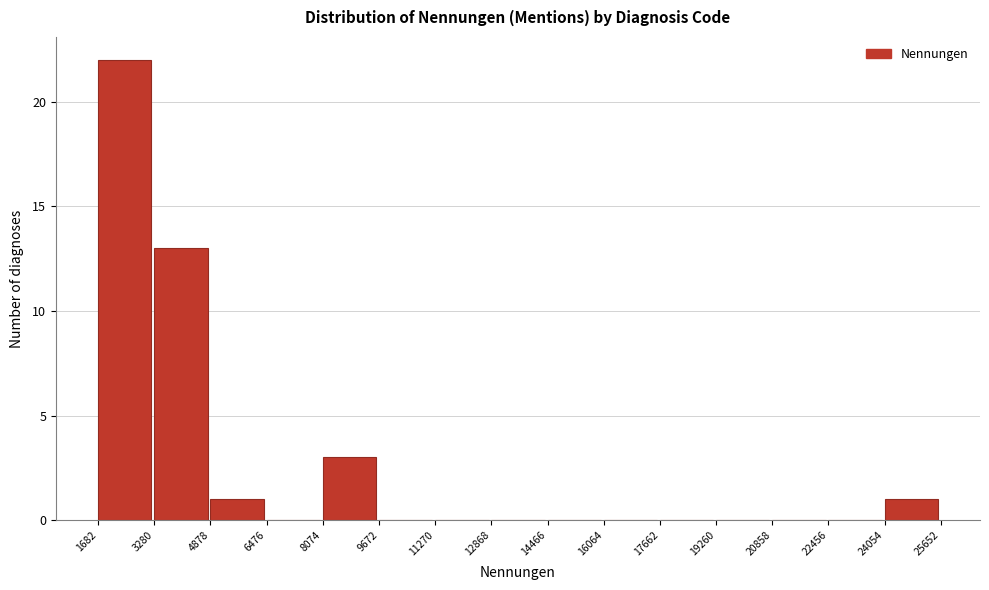

Reading left to right, list every bar in this chart as the range it spans on the x-axis followed by its height. The values are not printed on the chart, so give them approximately, as read against the axis.

1682 to 3280: 22
3280 to 4878: 13
4878 to 6476: 1
6476 to 8074: 0
8074 to 9672: 3
9672 to 11270: 0
11270 to 12868: 0
12868 to 14466: 0
14466 to 16064: 0
16064 to 17662: 0
17662 to 19260: 0
19260 to 20858: 0
20858 to 22456: 0
22456 to 24054: 0
24054 to 25652: 1